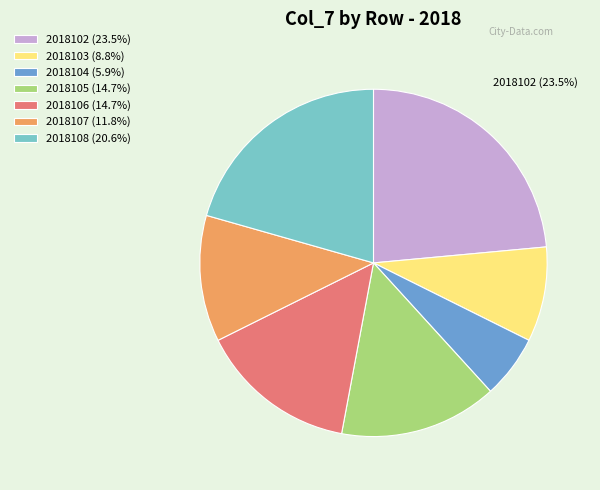

Is there any slice that represents more than half of the pie?

No